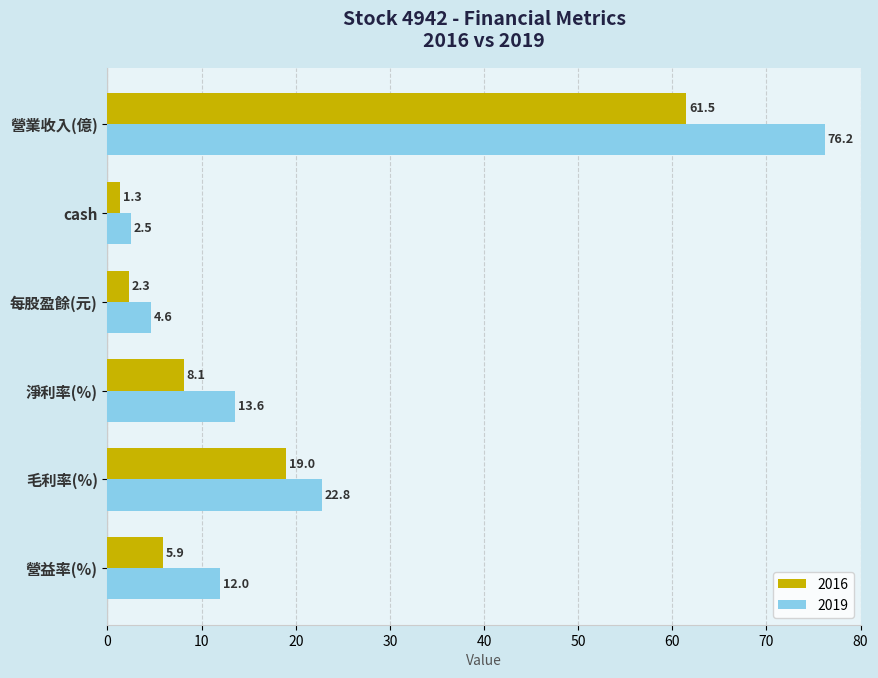

Is it true that 2019 equals 4.6 at 每股盈餘(元)?

True